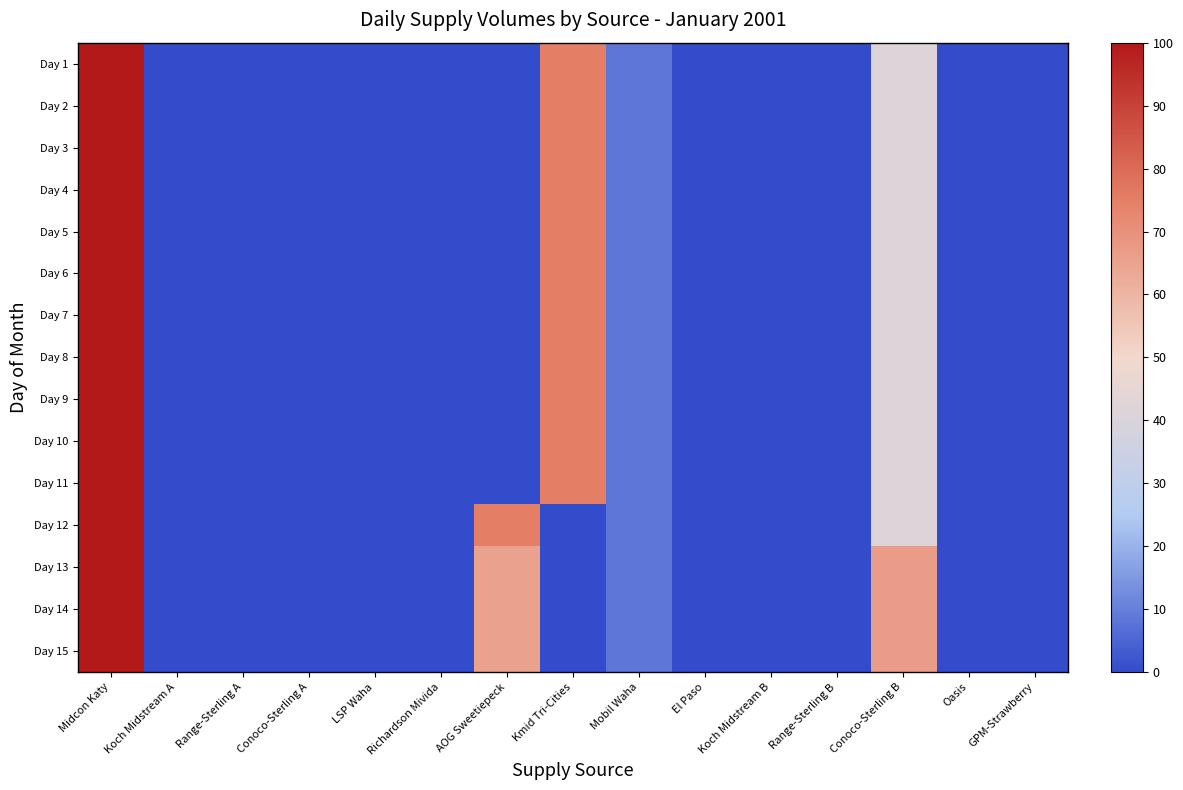

At how many categories does at least one series exceed 23?

4